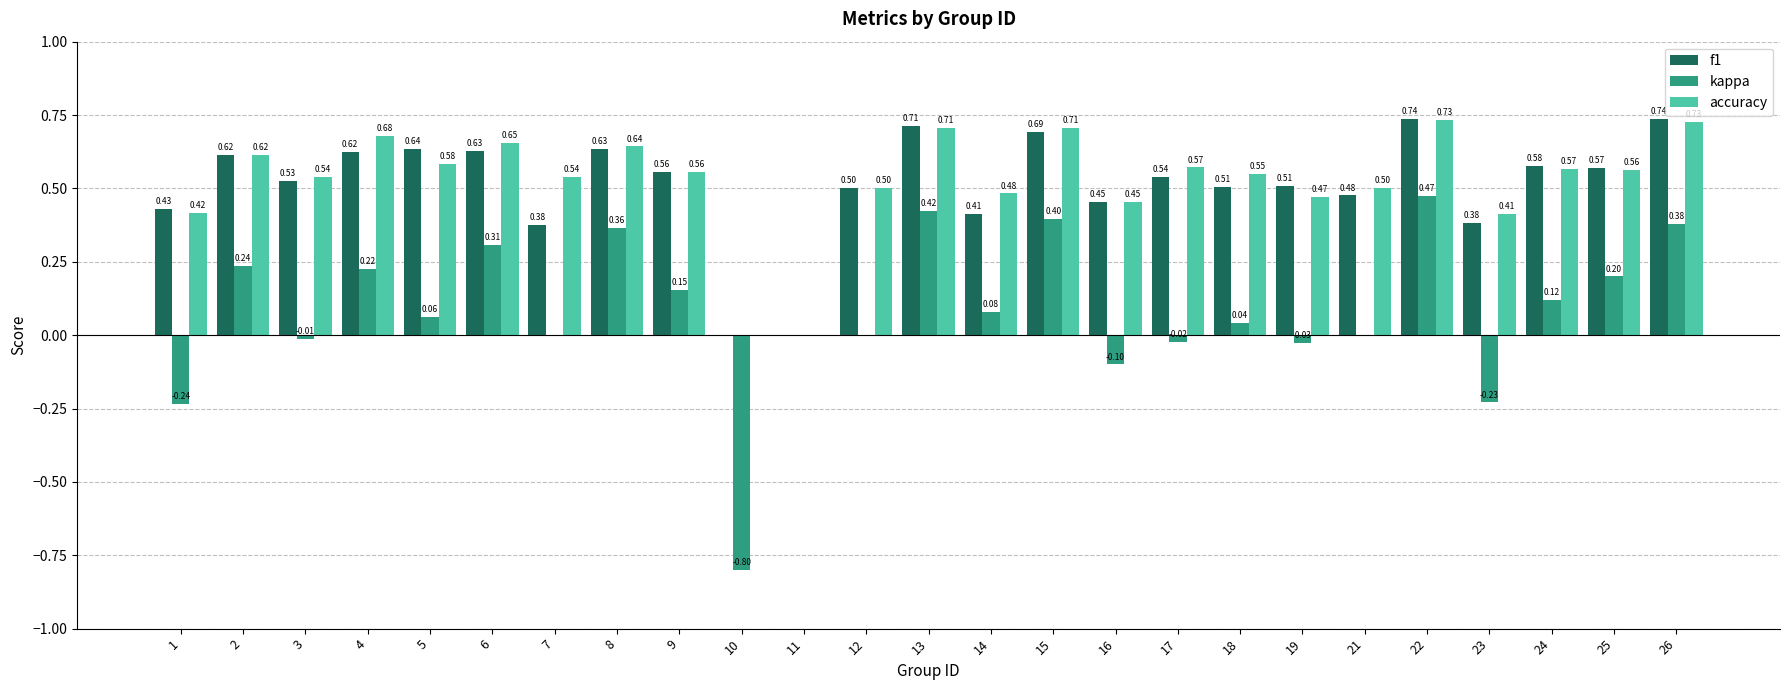

What is the sum of the f1 values at 5 and 8?

1.3